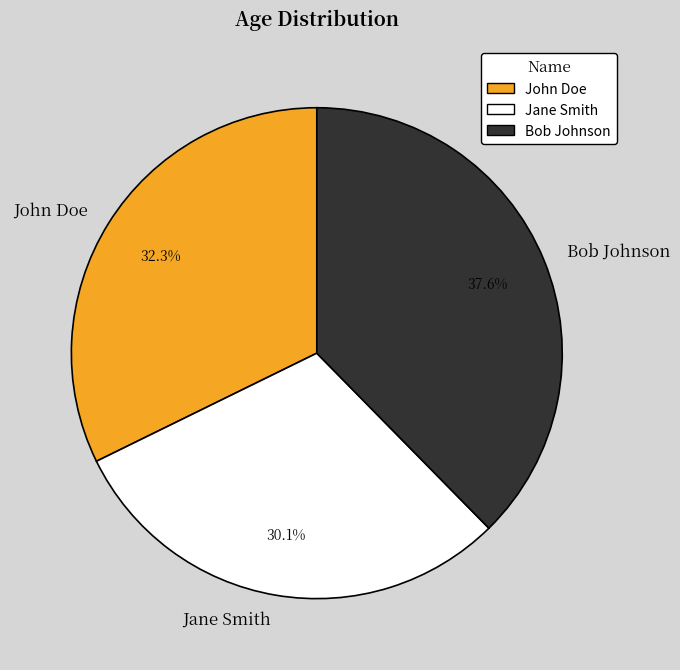

Approximately how many times larger is the value at John Doe compared to Jane Smith?

1.1